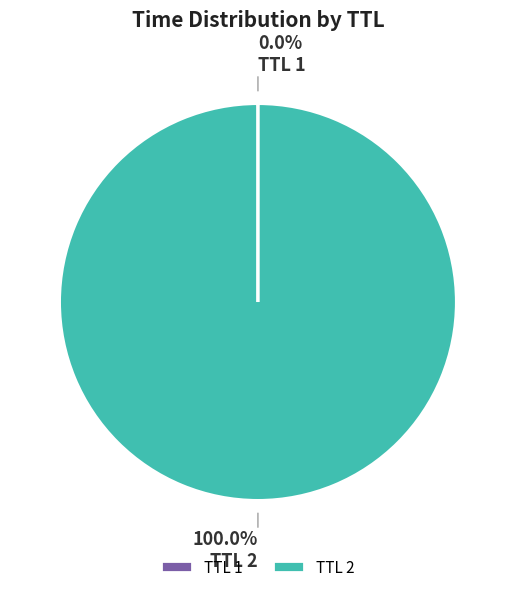

Is there any slice that represents more than half of the pie?

Yes